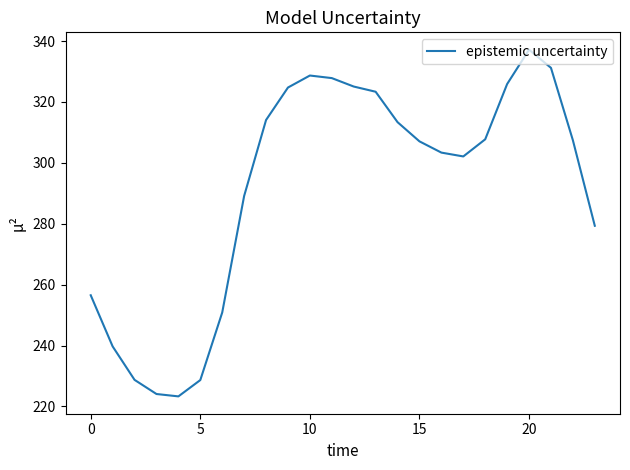

What is the smallest value displayed?

223.3